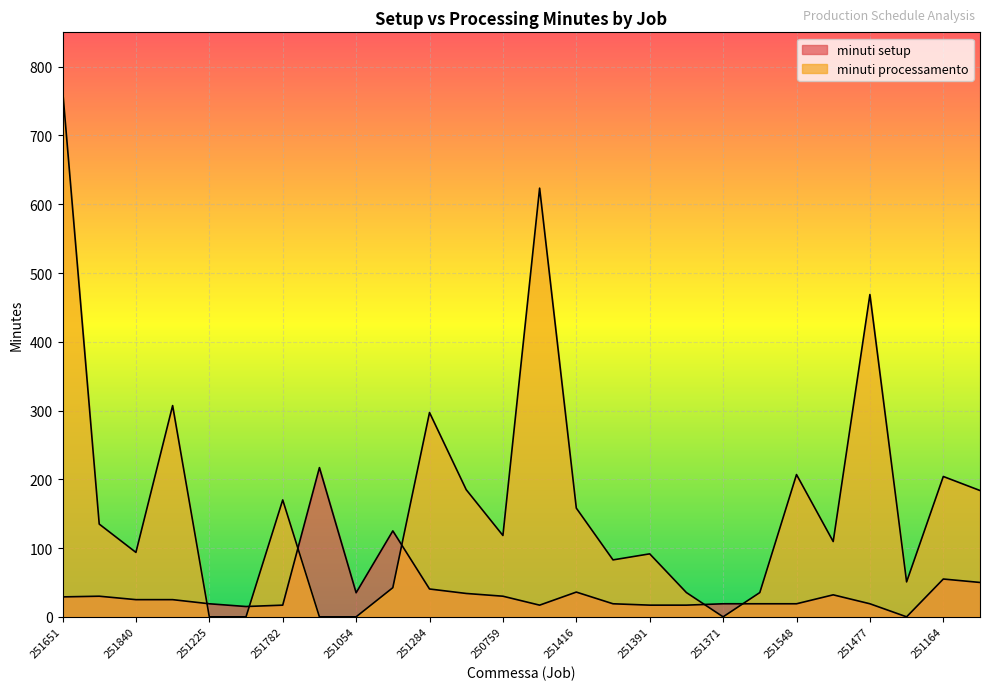

In minuti processamento, how many points are lower than both neighbors (excluding endpoints)?

6